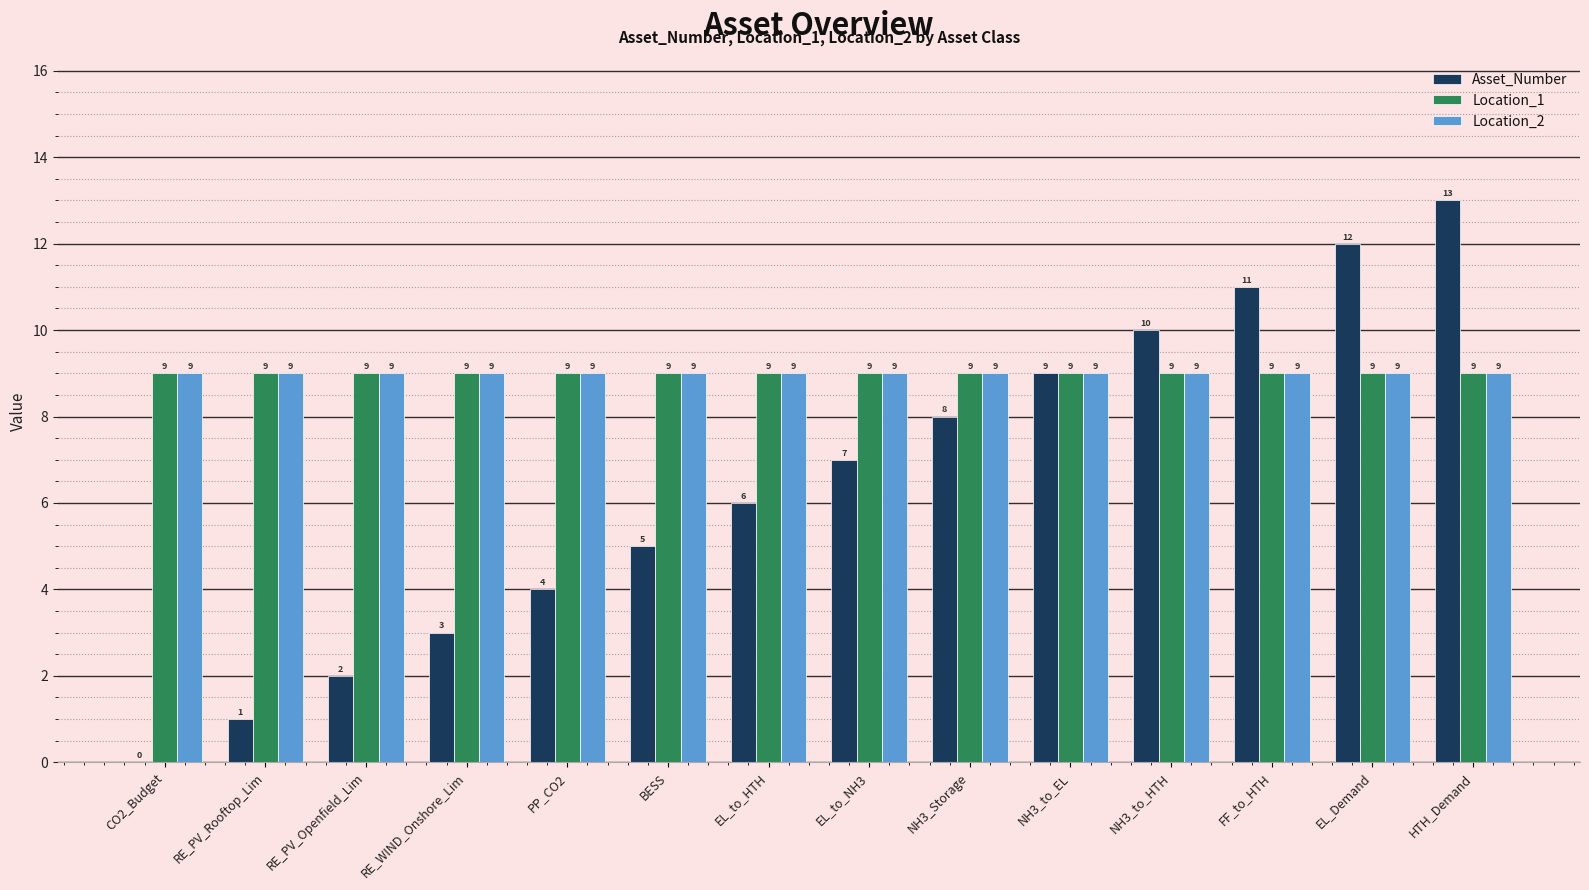

Count the number of categories in the chart.

14